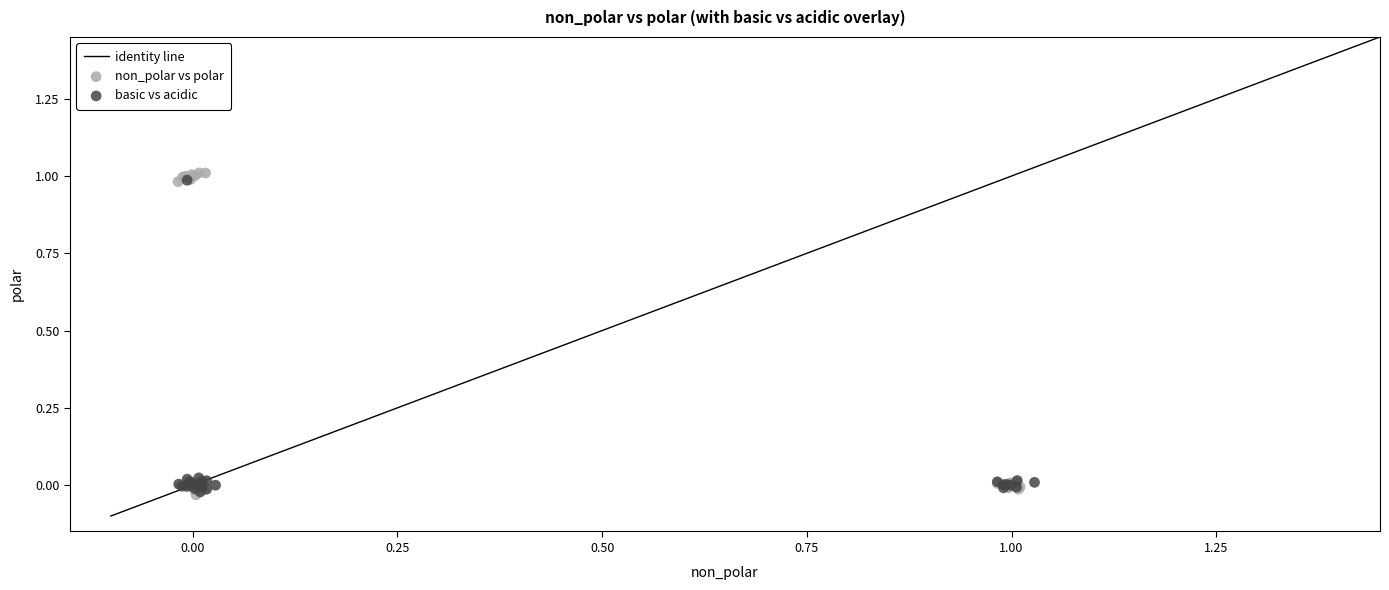

Which series has the largest Y range (max minus min)?

non_polar vs polar